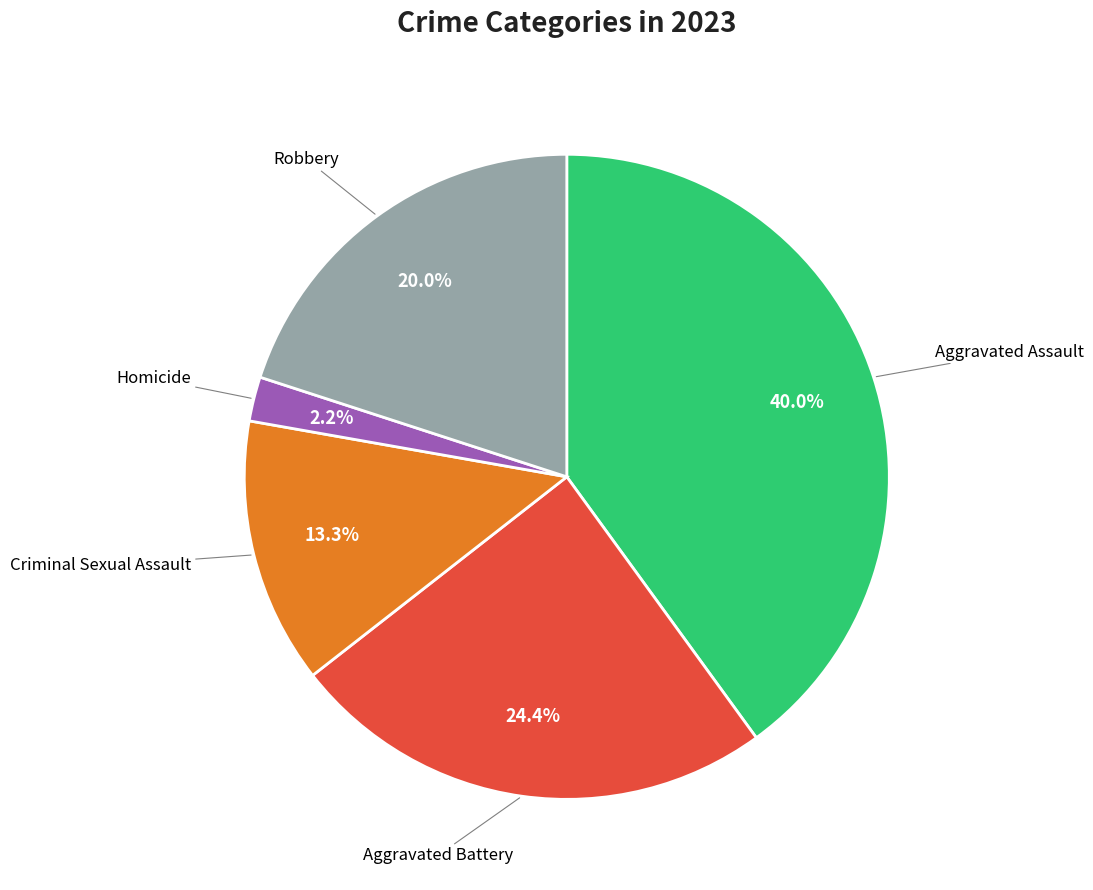

To the nearest percent, what is the difference between the largest and smallest slice percentages?

38%